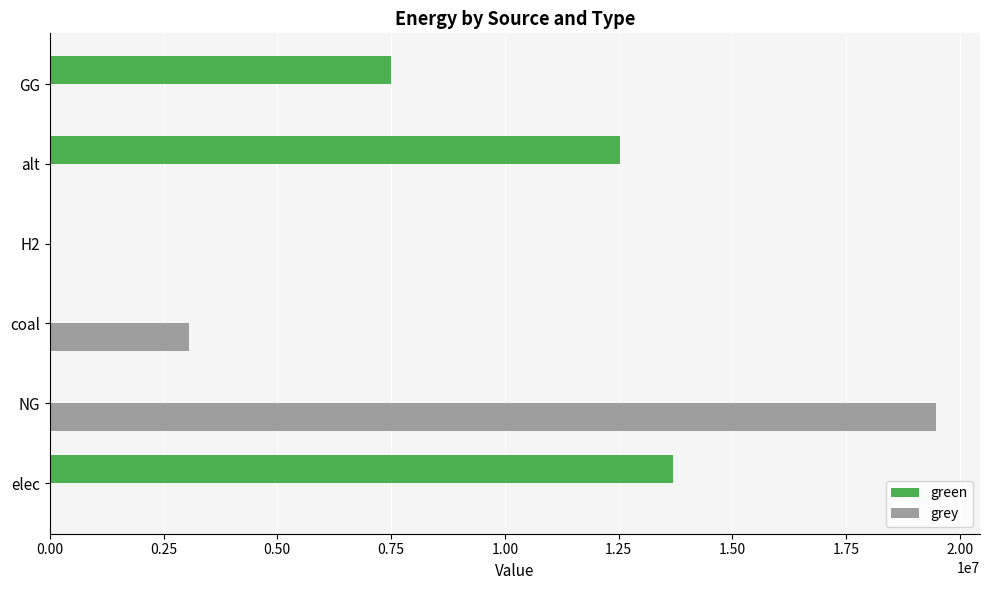

Is it true that grey equals 0.0 at GG?

True